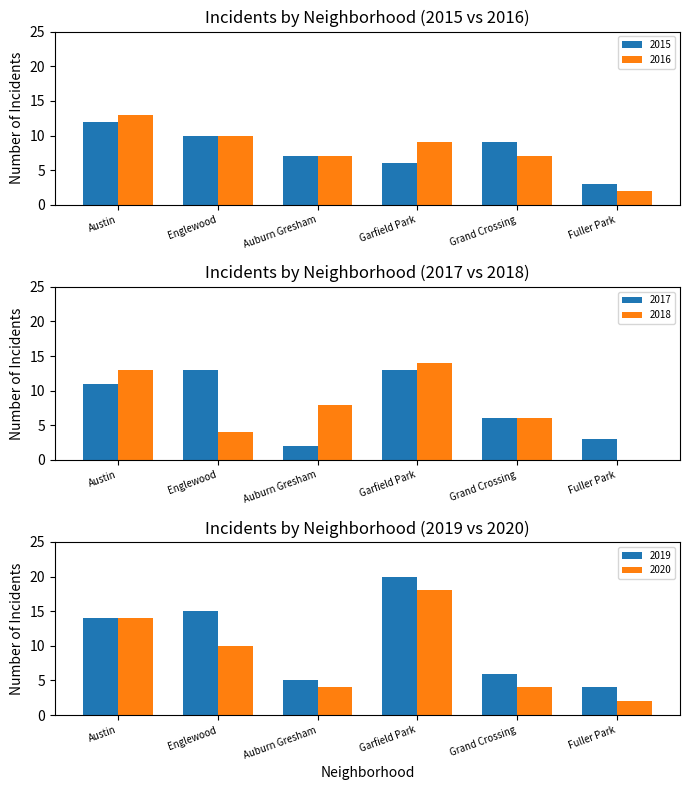

At which category is the sum across all series the highest?

Austin